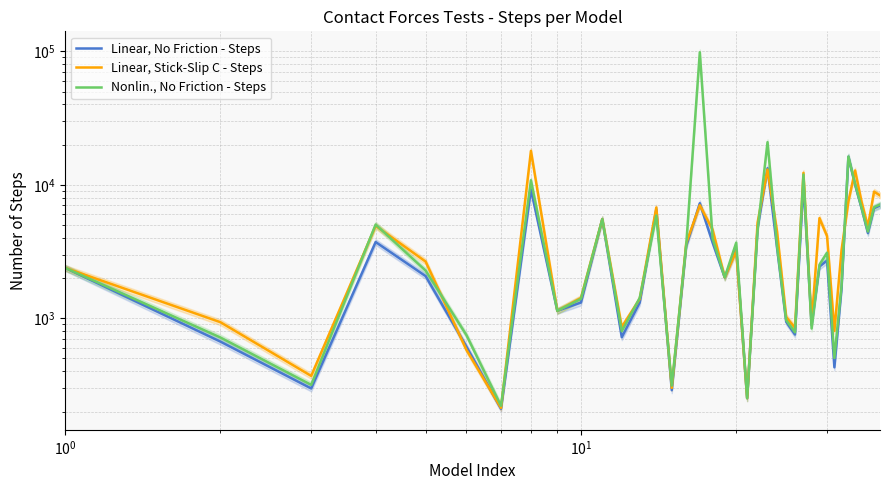

What is the value of the Nonlin., No Friction - Steps point at the 1st from the left?

2388